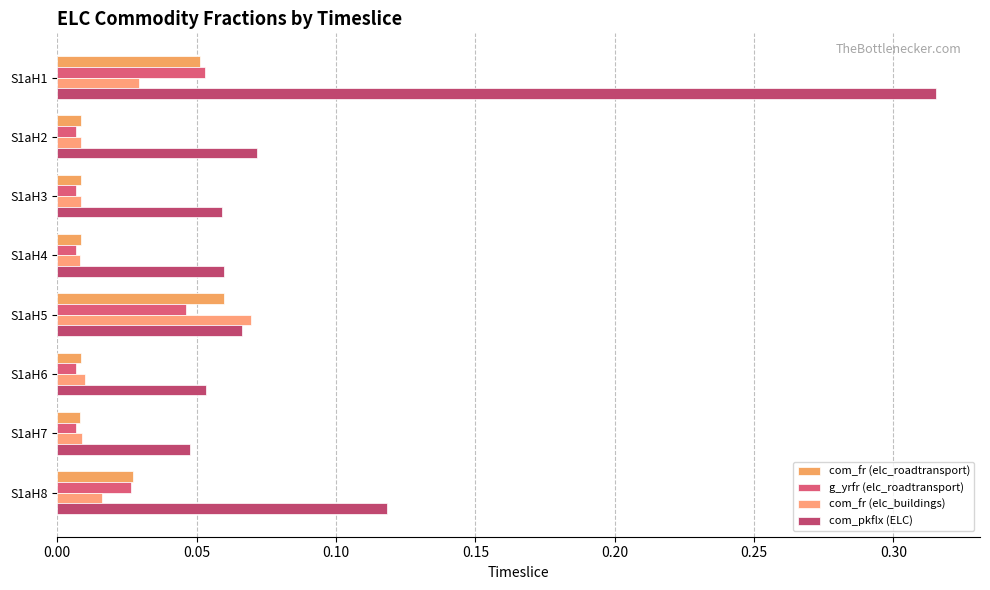

What is the sum of all g_yrfr (elc_roadtransport) values?

0.2